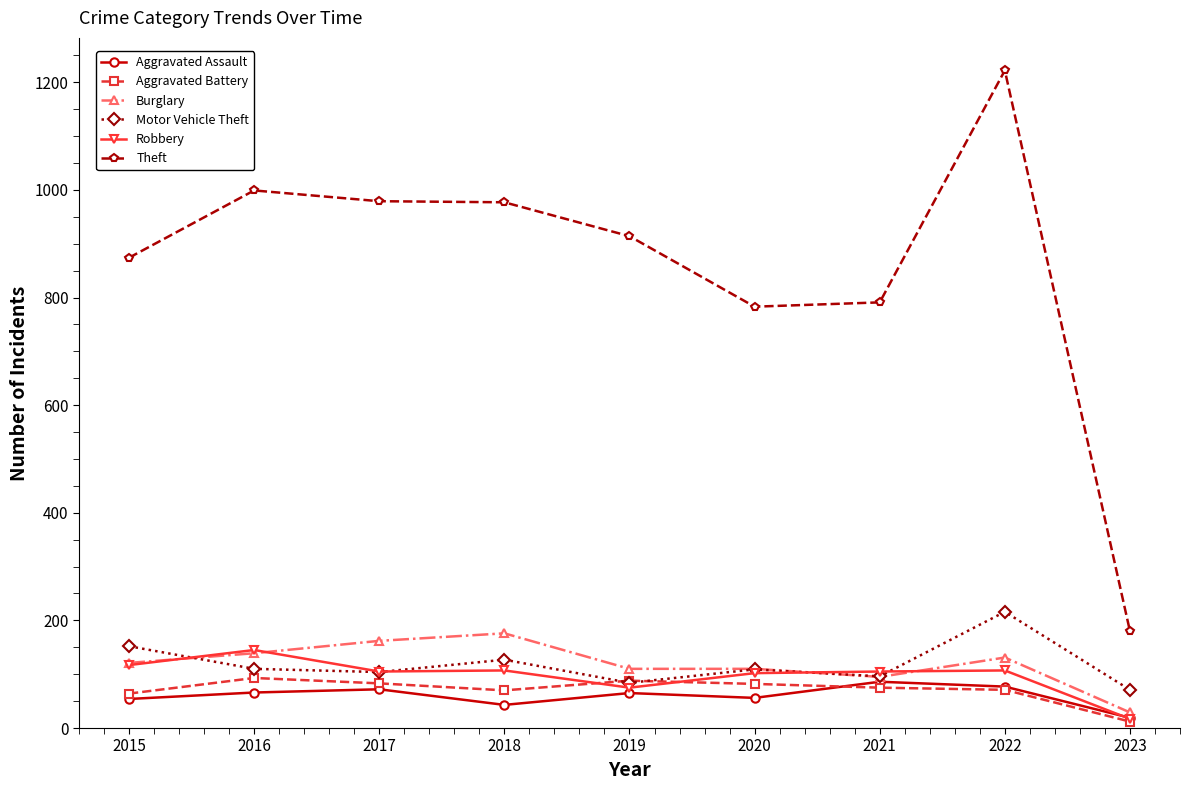

Is the value of Motor Vehicle Theft at 2017 greater than the value of Aggravated Assault at 2017?

Yes